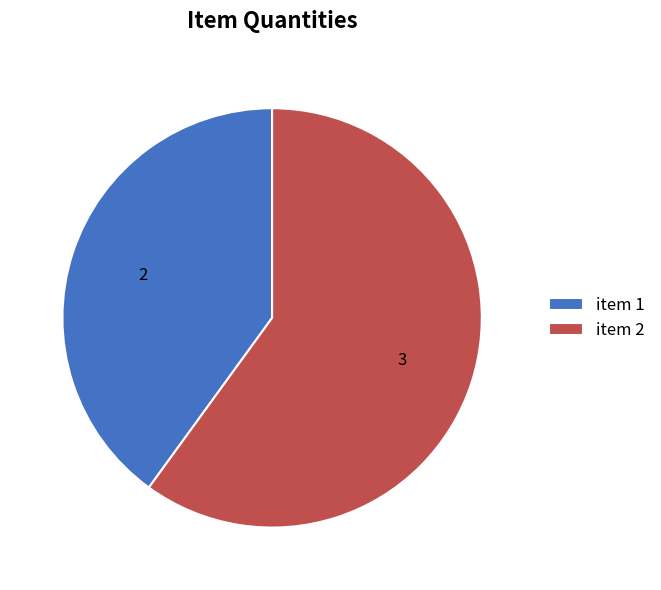

Rank the categories by value from highest to lowest.

item 2, item 1